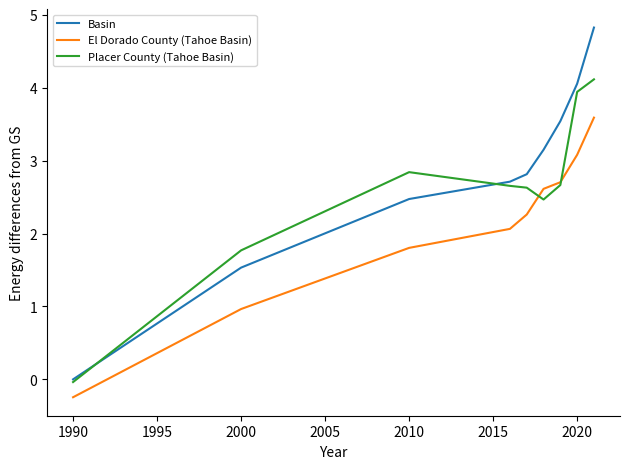

True or false: Basin and El Dorado County (Tahoe Basin) intersect in this chart.

False